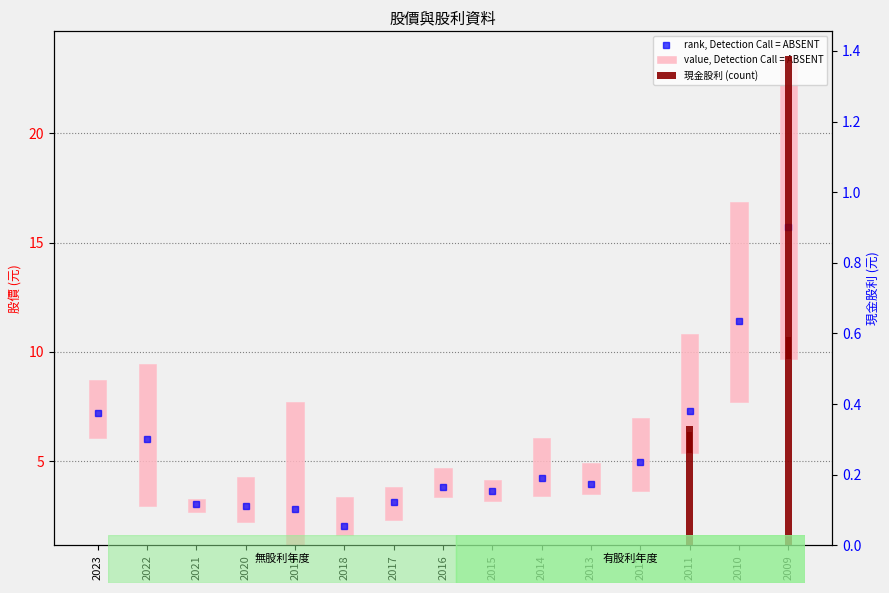

Where is the data nearest to the value 0?

2023